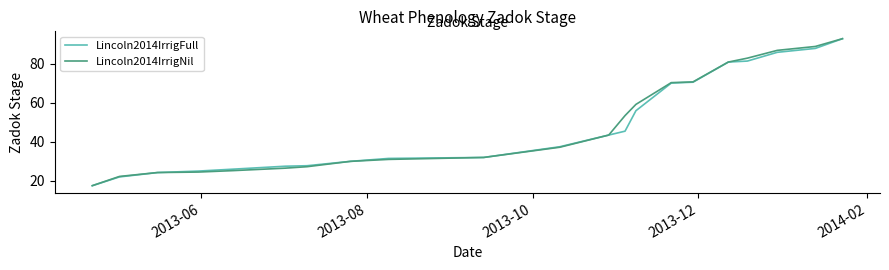

What is the lowest value of the Lincoln2014IrrigNil series?

17.5